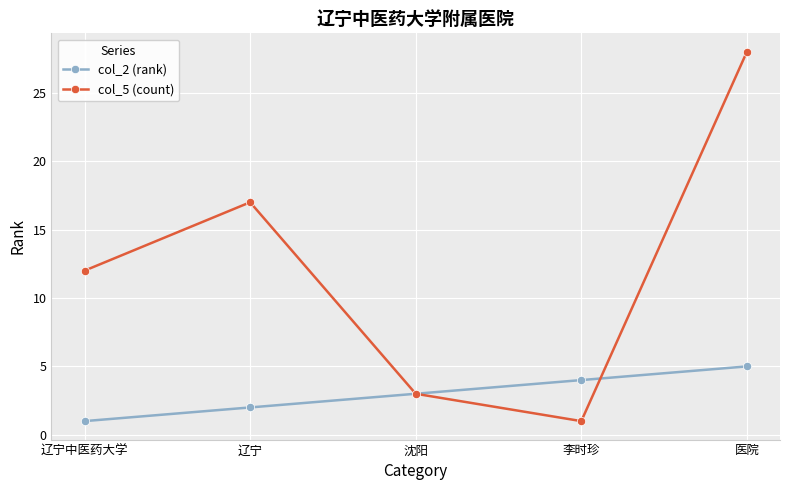

List the series in order of their peak value, highest first.

col_5 (count), col_2 (rank)